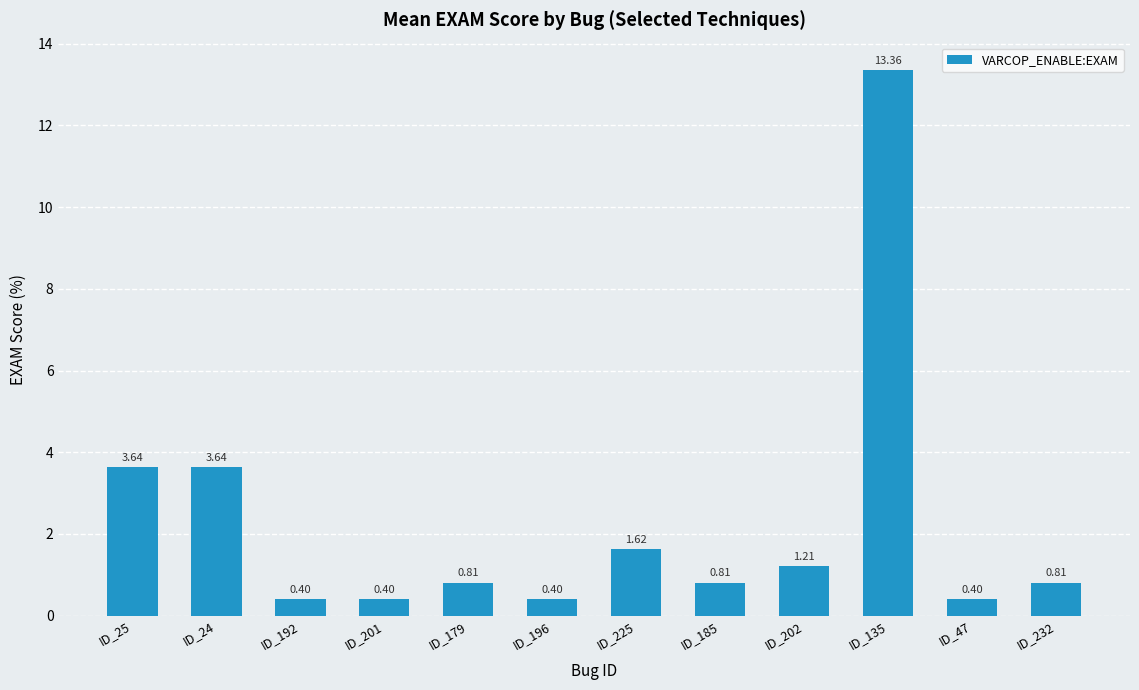

What position from the right is ID_201?

9